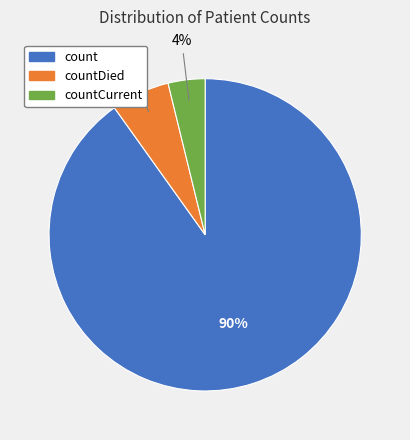

To the nearest percent, what is the average slice percentage?

33%